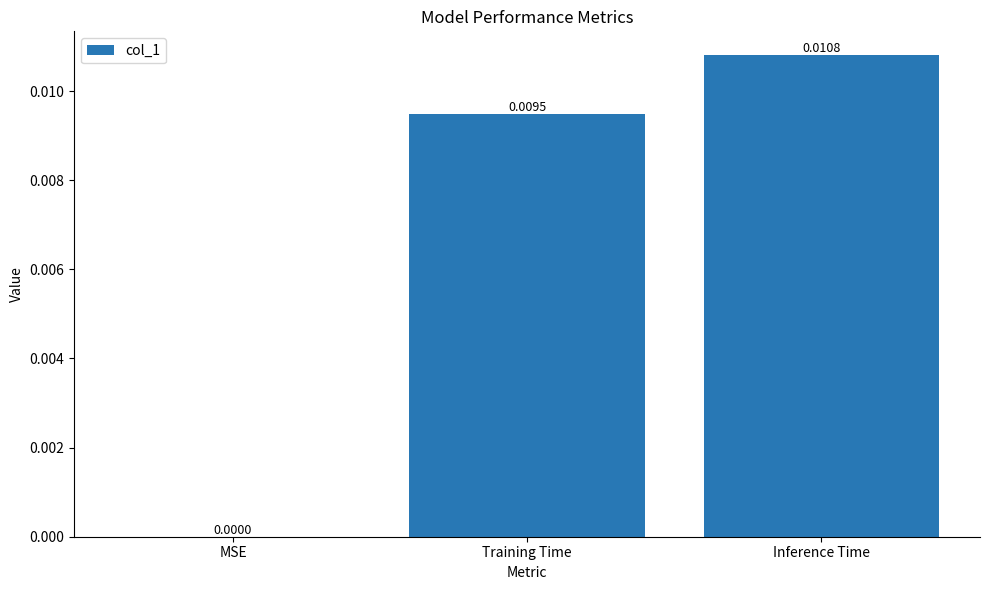

True or false: the data shows 0.0 at Training Time.

True